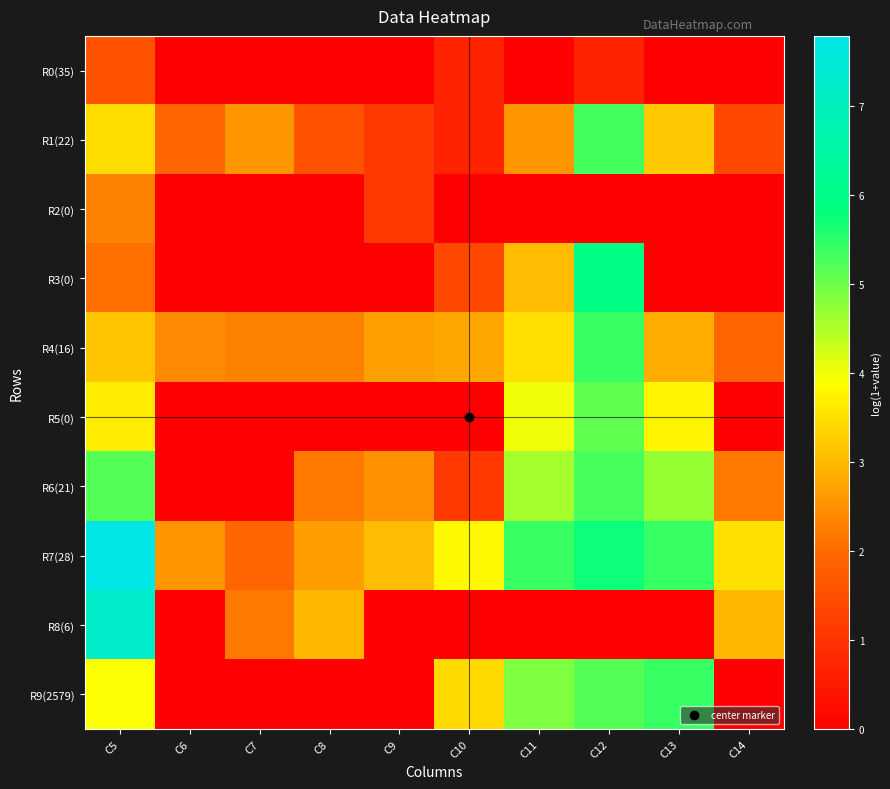

Reading left to right, what are all the values shown in this chart?

R0(35): C5=1.6	C6=0.0	C7=0.0	C8=0.0	C9=0.0	C10=0.7	C11=0.0	C12=0.7	C13=0.0	C14=0.0
R1(22): C5=3.5	C6=1.9	C7=2.6	C8=1.6	C9=1.1	C10=0.7	C11=2.6	C12=5.3	C13=3.2	C14=1.4
R2(0): C5=2.3	C6=0.0	C7=0.0	C8=0.0	C9=1.1	C10=0.0	C11=0.0	C12=0.0	C13=0.0	C14=0.0
R3(0): C5=2.1	C6=0.0	C7=0.0	C8=0.0	C9=0.0	C10=1.4	C11=3.0	C12=5.9	C13=0.0	C14=0.0
R4(16): C5=3.2	C6=2.4	C7=2.3	C8=2.3	C9=2.7	C10=2.8	C11=3.5	C12=5.4	C13=2.8	C14=1.9
R5(0): C5=3.7	C6=0.0	C7=0.0	C8=0.0	C9=0.0	C10=0.0	C11=4.0	C12=5.1	C13=3.8	C14=0.0
R6(21): C5=5.2	C6=0.0	C7=0.0	C8=2.2	C9=2.5	C10=1.1	C11=4.6	C12=5.3	C13=4.7	C14=2.2
R7(28): C5=7.8	C6=2.6	C7=1.9	C8=2.6	C9=3.0	C10=3.8	C11=5.4	C12=5.7	C13=5.4	C14=3.5
R8(6): C5=7.3	C6=0.0	C7=2.2	C8=3.0	C9=0.0	C10=0.0	C11=0.0	C12=0.0	C13=0.0	C14=3.0
R9(2579): C5=3.9	C6=0.0	C7=0.0	C8=0.0	C9=0.0	C10=3.4	C11=4.9	C12=5.2	C13=5.4	C14=0.0